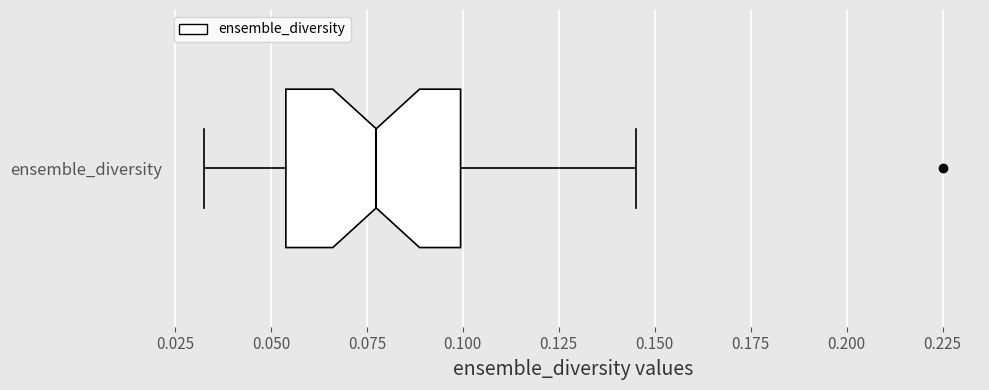

Transcribe this box plot: give where the median line is, the range the box spans, and where the two whiskers end, as read against the x-axis. The values are not printed on the chart, so give them approximately, as read against the axis.

median 0.075, box 0.055 to 0.100, whiskers 0.030 to 0.145